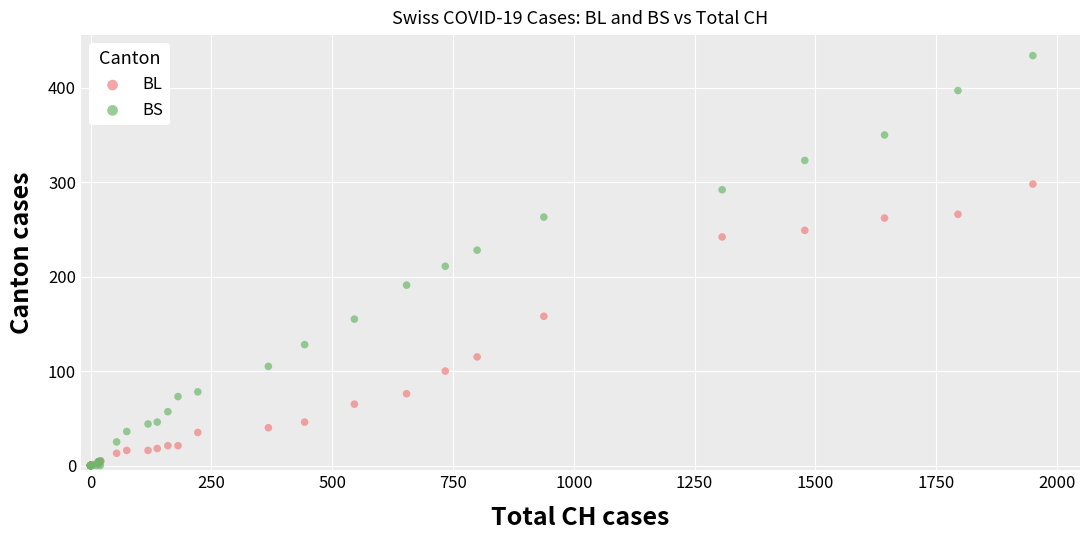

In the BS series, what Y value is closest to 217?

211